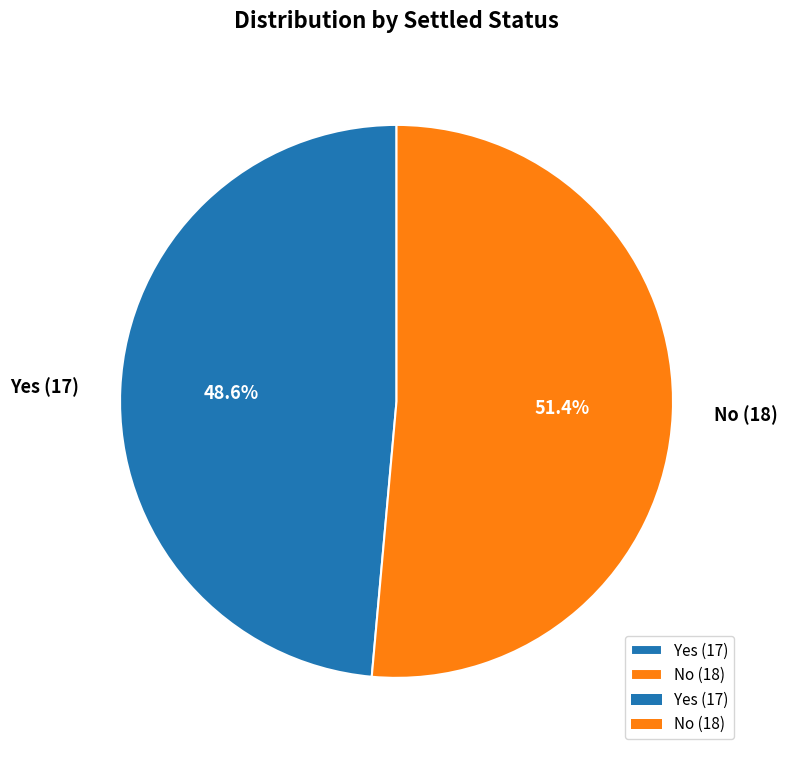

To the nearest percent, what portion does No (18) represent?

51%